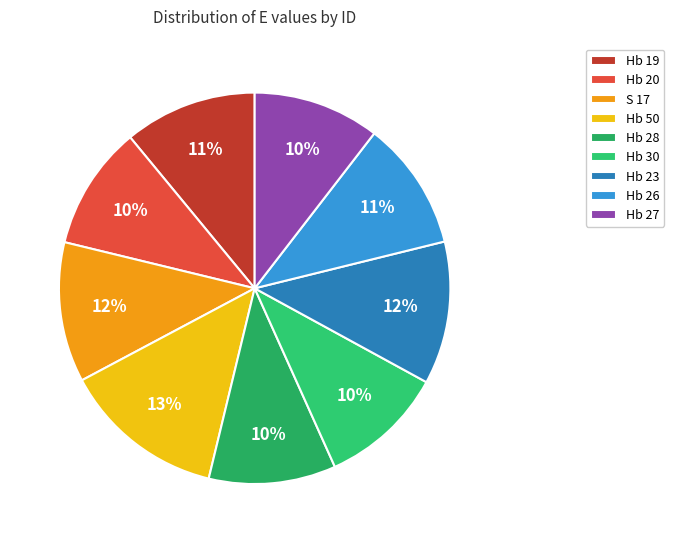

Does Hb 19 account for over 50% of the chart?

No